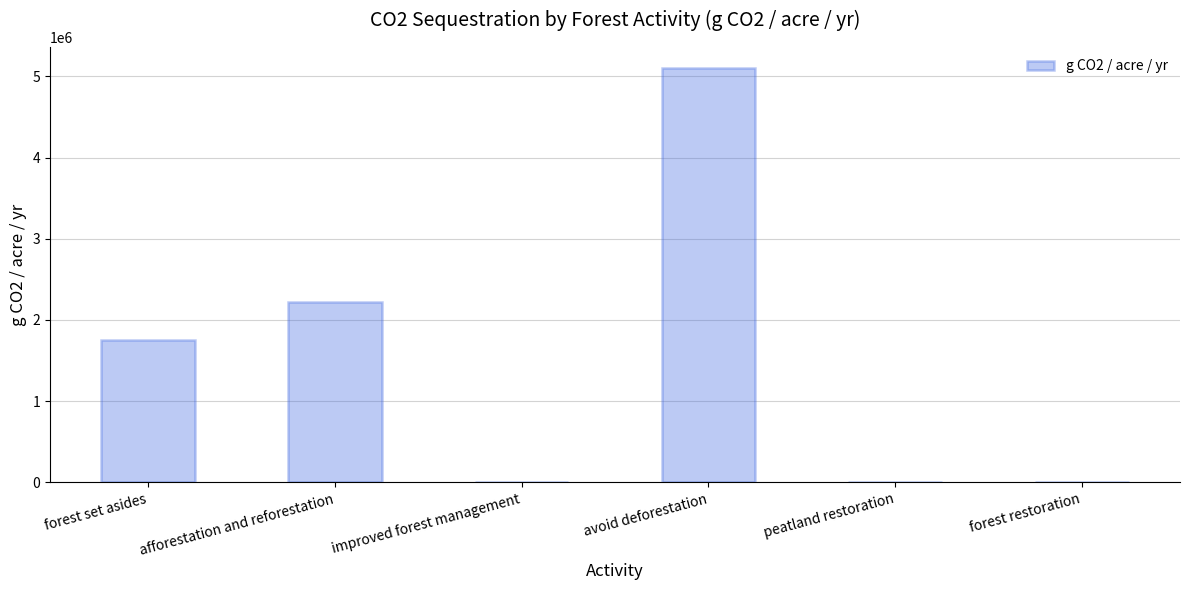

Read the value at forest set asides.

1746915.2